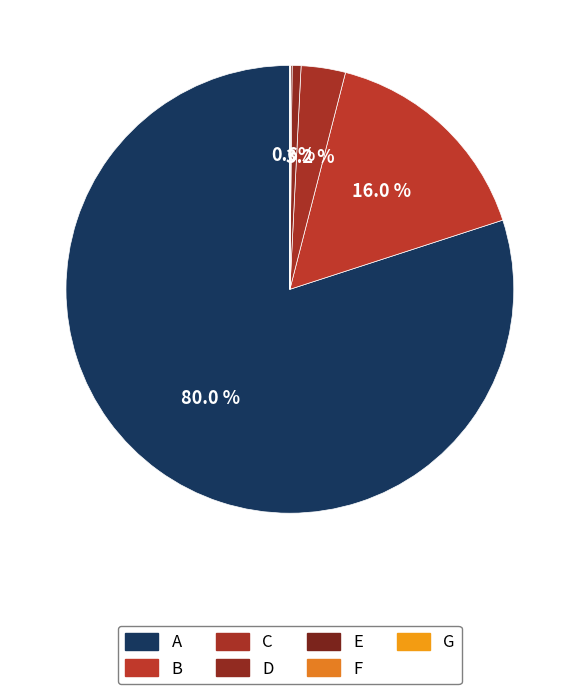

Count the number of slices in the pie.

7